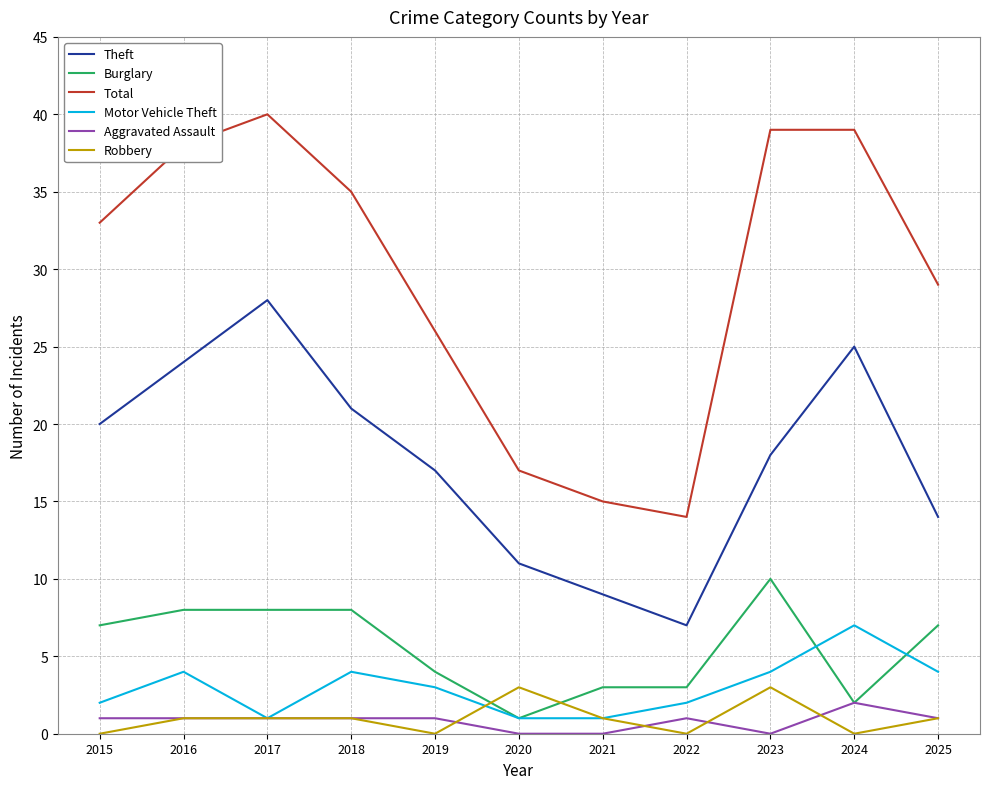

True or false: Total and Motor Vehicle Theft cross at least once.

False